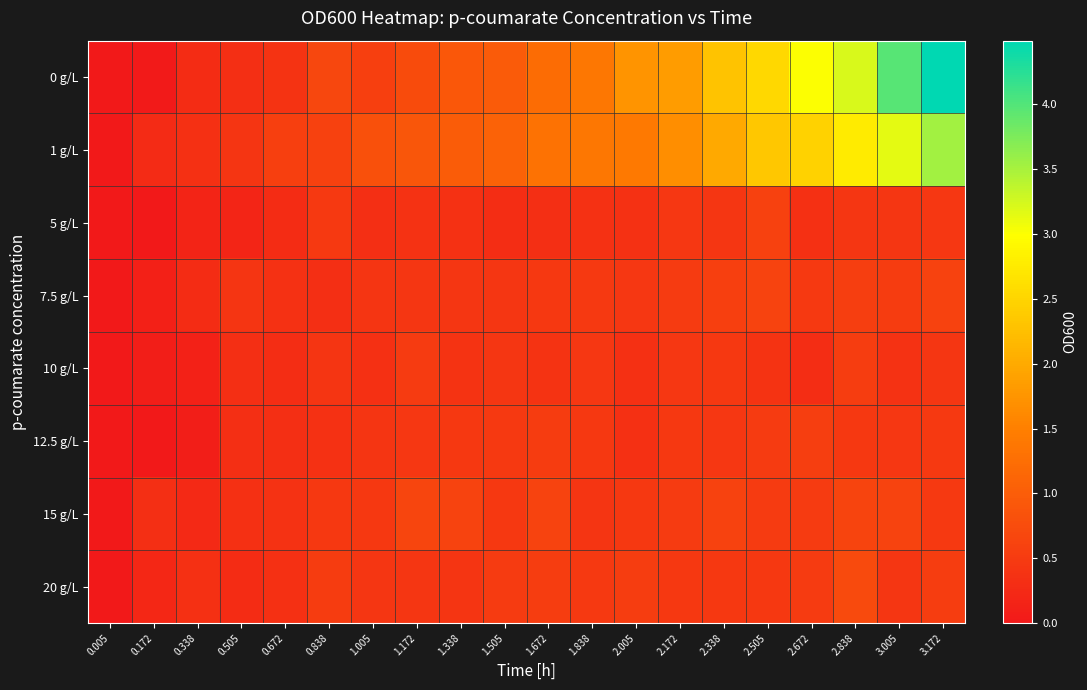

Reading left to right, transcribe all the data shown in this chart.

0 g/L: 0.005=0.0	0.172=0.0	0.338=0.3	0.505=0.3	0.672=0.4	0.838=0.7	1.005=0.6	1.172=0.8	1.338=0.9	1.505=1.0	1.672=1.2	1.838=1.4	2.005=1.7	2.172=1.8	2.338=2.3	2.505=2.5	2.672=3.0	2.838=3.2	3.005=4.0	3.172=4.5
1 g/L: 0.005=0.0	0.172=0.3	0.338=0.3	0.505=0.4	0.672=0.6	0.838=0.6	1.005=0.8	1.172=0.9	1.338=1.0	1.505=1.1	1.672=1.3	1.838=1.4	2.005=1.4	2.172=1.7	2.338=2.0	2.505=2.3	2.672=2.5	2.838=2.8	3.005=3.1	3.172=3.5
5 g/L: 0.005=0.0	0.172=0.0	0.338=0.2	0.505=0.2	0.672=0.3	0.838=0.5	1.005=0.3	1.172=0.4	1.338=0.4	1.505=0.3	1.672=0.3	1.838=0.4	2.005=0.4	2.172=0.5	2.338=0.4	2.505=0.6	2.672=0.3	2.838=0.4	3.005=0.4	3.172=0.4
7.5 g/L: 0.005=0.0	0.172=0.1	0.338=0.3	0.505=0.4	0.672=0.4	0.838=0.3	1.005=0.4	1.172=0.4	1.338=0.4	1.505=0.4	1.672=0.5	1.838=0.5	2.005=0.4	2.172=0.5	2.338=0.6	2.505=0.6	2.672=0.5	2.838=0.6	3.005=0.5	3.172=0.6
10 g/L: 0.005=0.0	0.172=0.1	0.338=0.1	0.505=0.3	0.672=0.3	0.838=0.4	1.005=0.3	1.172=0.5	1.338=0.4	1.505=0.4	1.672=0.4	1.838=0.4	2.005=0.3	2.172=0.4	2.338=0.5	2.505=0.4	2.672=0.3	2.838=0.5	3.005=0.4	3.172=0.4
12.5 g/L: 0.005=0.0	0.172=0.0	0.338=0.1	0.505=0.3	0.672=0.3	0.838=0.4	1.005=0.4	1.172=0.4	1.338=0.5	1.505=0.5	1.672=0.5	1.838=0.5	2.005=0.3	2.172=0.5	2.338=0.5	2.505=0.5	2.672=0.6	2.838=0.5	3.005=0.4	3.172=0.5
15 g/L: 0.005=0.0	0.172=0.3	0.338=0.2	0.505=0.3	0.672=0.4	0.838=0.5	1.005=0.5	1.172=0.6	1.338=0.6	1.505=0.5	1.672=0.6	1.838=0.4	2.005=0.5	2.172=0.5	2.338=0.6	2.505=0.5	2.672=0.5	2.838=0.6	3.005=0.6	3.172=0.5
20 g/L: 0.005=0.0	0.172=0.2	0.338=0.3	0.505=0.3	0.672=0.3	0.838=0.5	1.005=0.4	1.172=0.4	1.338=0.4	1.505=0.5	1.672=0.5	1.838=0.5	2.005=0.5	2.172=0.5	2.338=0.5	2.505=0.5	2.672=0.5	2.838=0.7	3.005=0.4	3.172=0.5